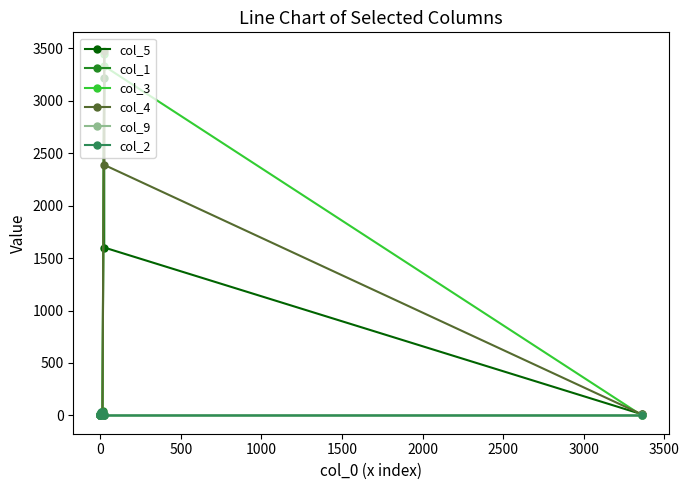

Between 3000 and 3500, which series saw the biggest shift?

col_5